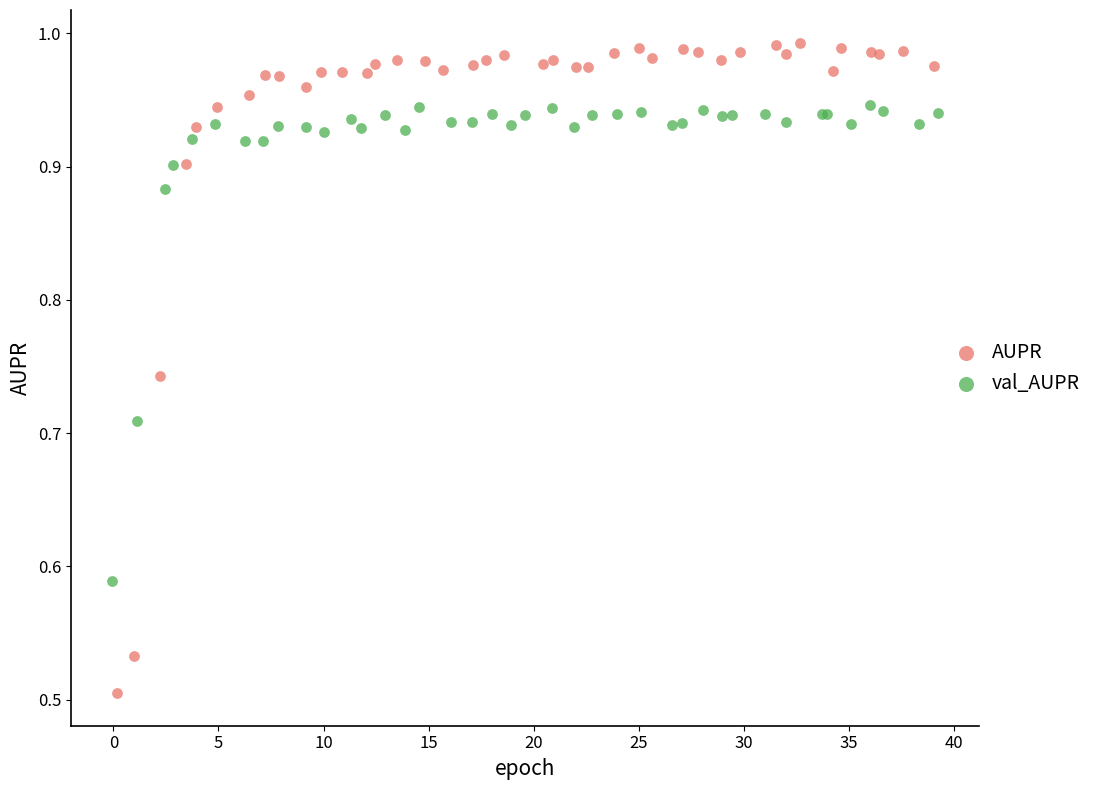

Which series contains the highest Y value?

AUPR